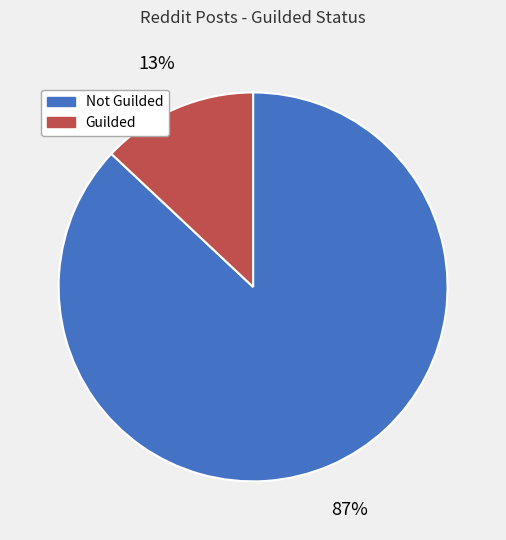

Which has a higher value, Not Guilded or Guilded?

Not Guilded